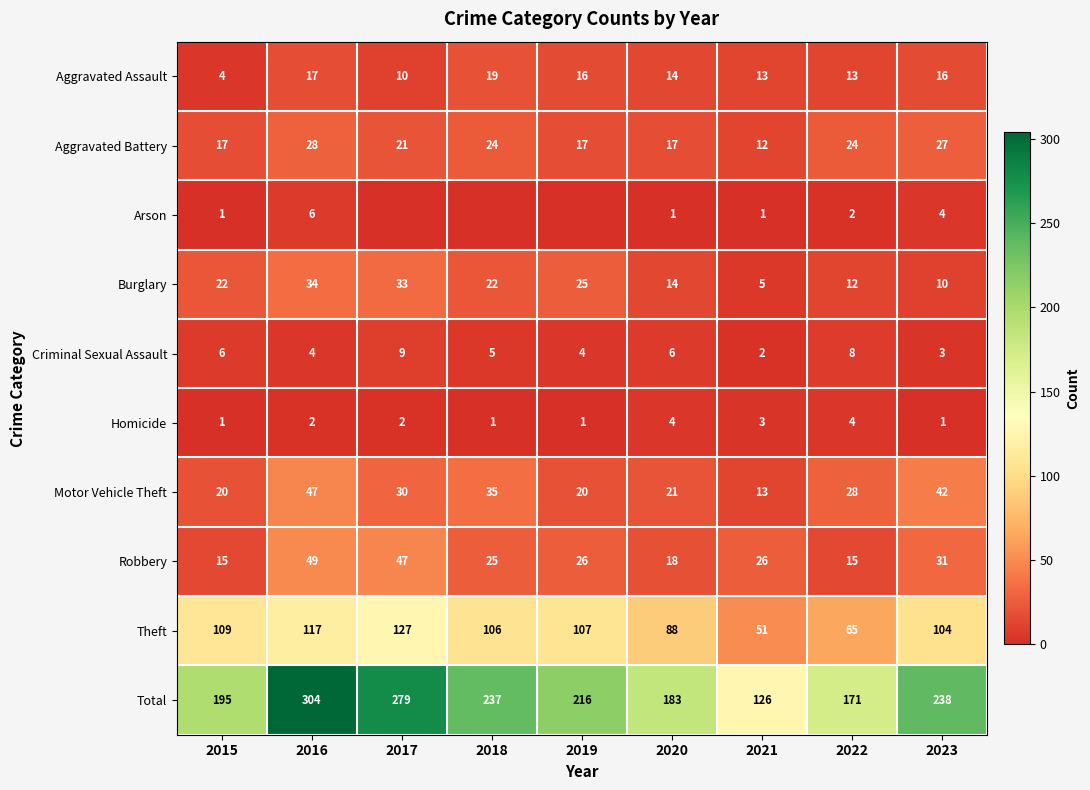

Where is Theft nearest to the value 89?

2020